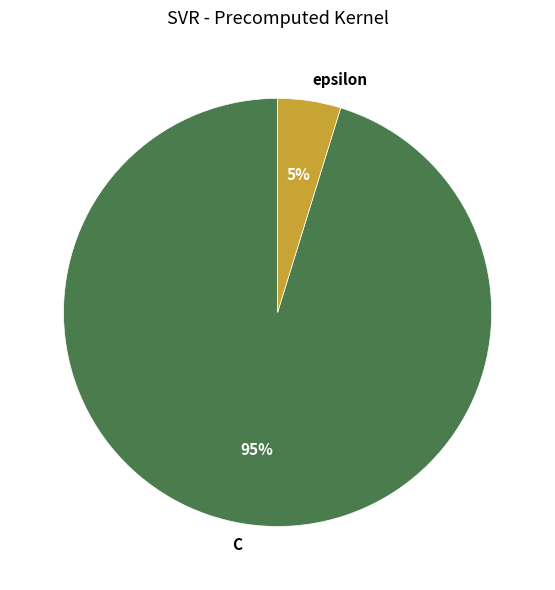

Does any single category account for the majority?

Yes